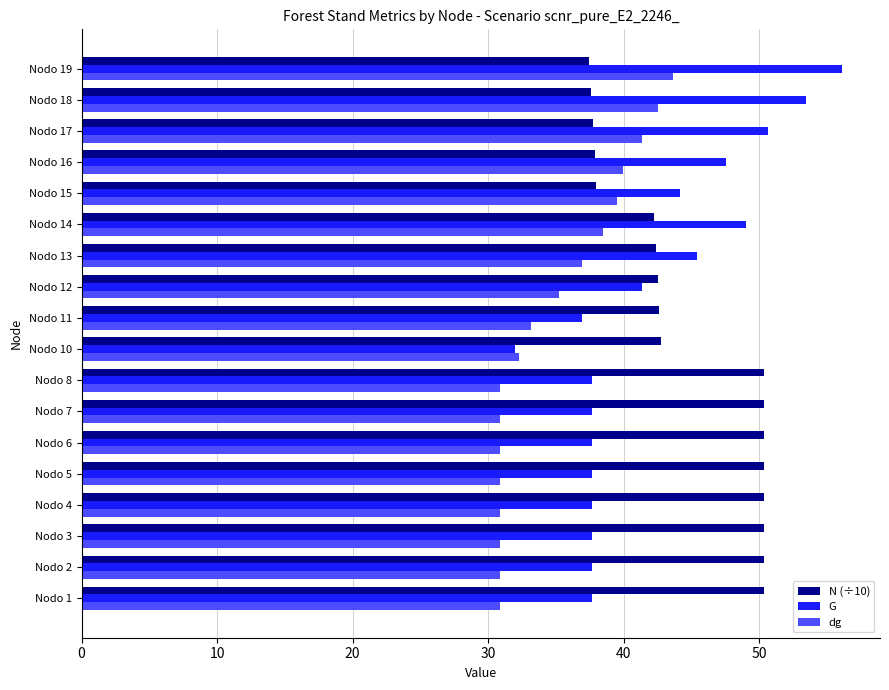

Rank the series at Nodo 3 from highest to lowest value.

N (÷10), G, dg